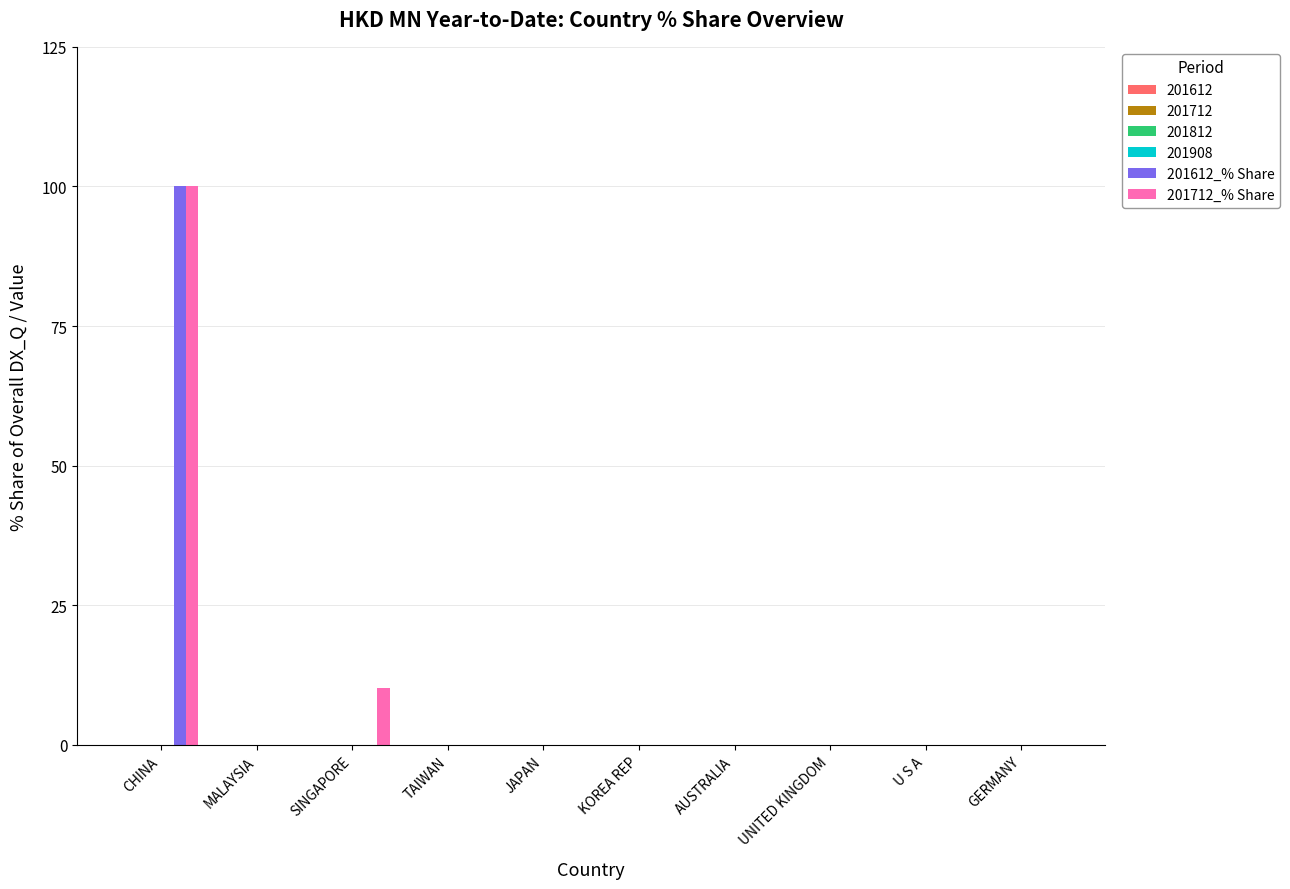

Which series has the largest total across all categories?

201712_% Share